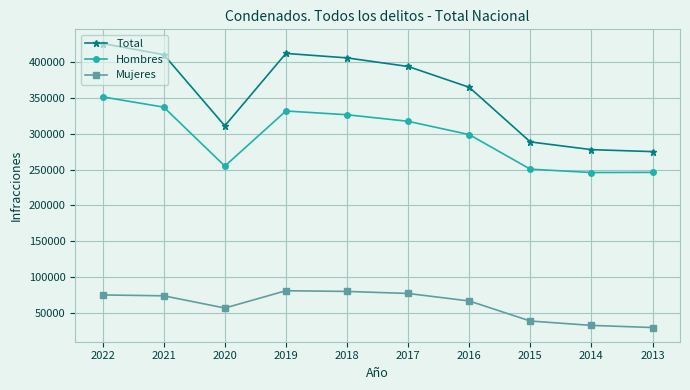

Read the Mujeres value at 2015.

38147